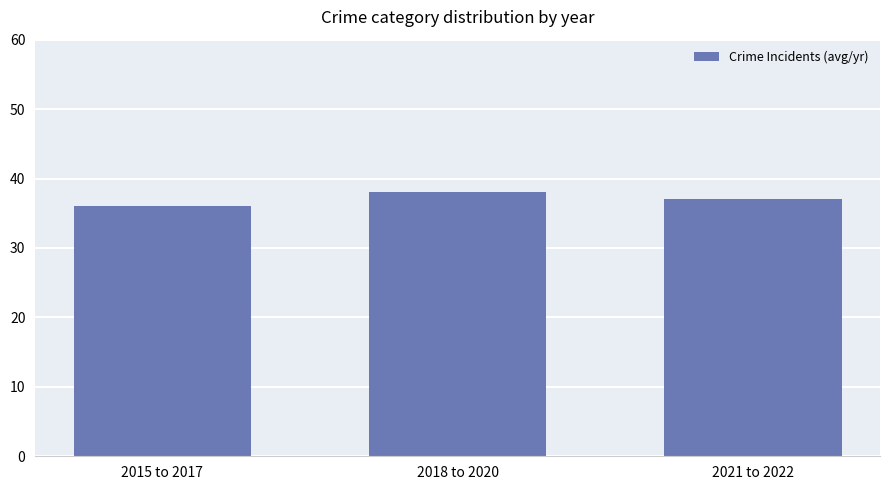

What position from the right is 2015 to 2017?

3